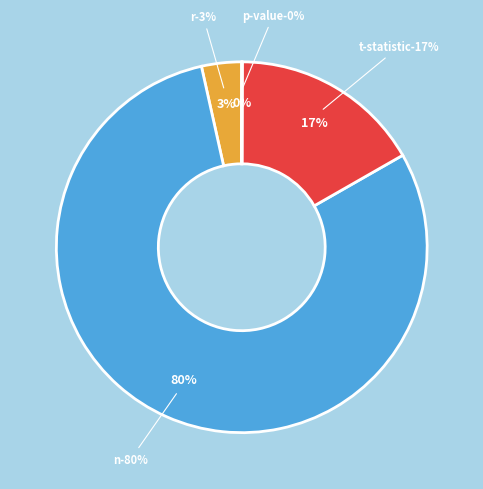

Count the number of slices in the pie.

4